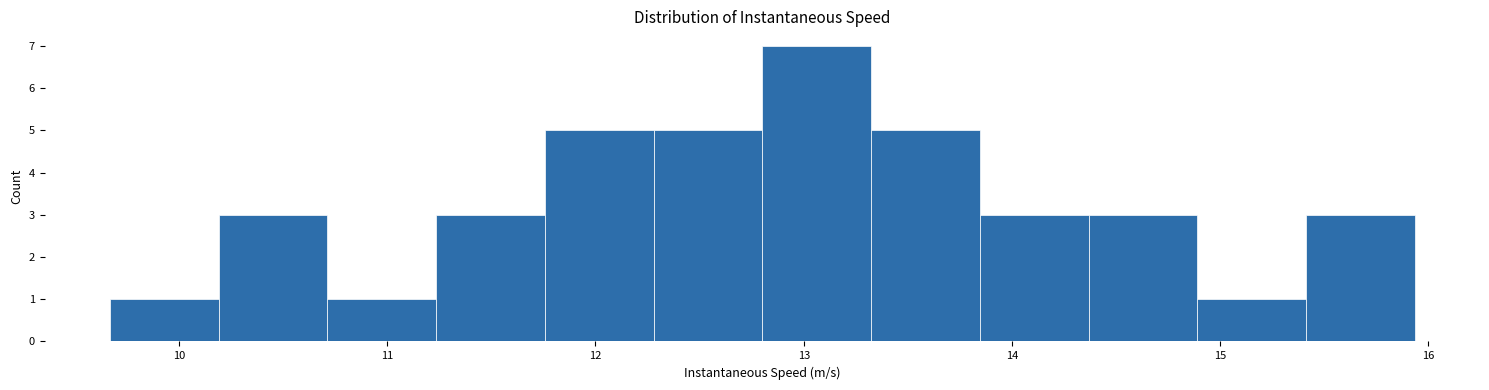

Reading left to right, transcribe this chart: for each bar, give the range it covers on the x-axis and its height. Neither the bar edges nor the heights are printed on the chart, so give them approximately, as read against the axes.

9.7 to 10.2: 1
10.2 to 10.7: 3
10.7 to 11.2: 1
11.2 to 11.8: 3
11.8 to 12.3: 5
12.3 to 12.8: 5
12.8 to 13.3: 7
13.3 to 13.8: 5
13.8 to 14.4: 3
14.4 to 14.9: 3
14.9 to 15.4: 1
15.4 to 15.9: 3